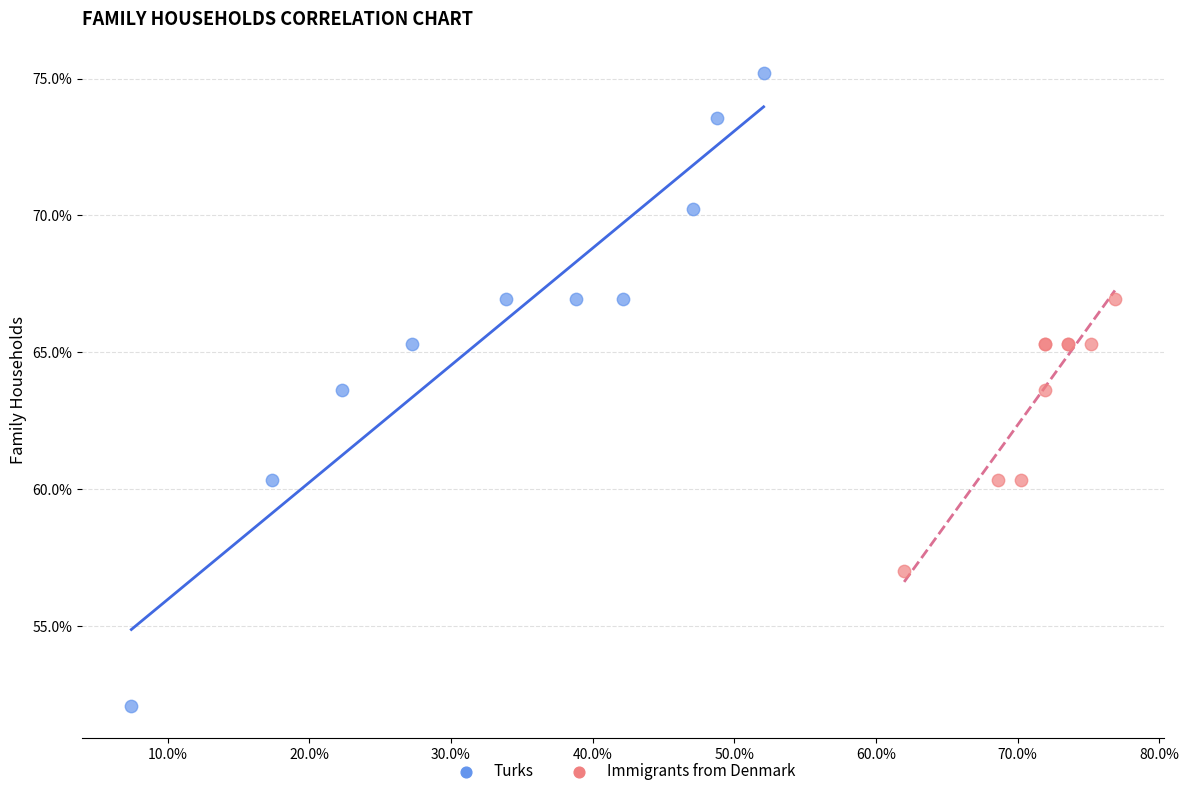

What are all the series names shown in the legend?

Turks, Immigrants from Denmark